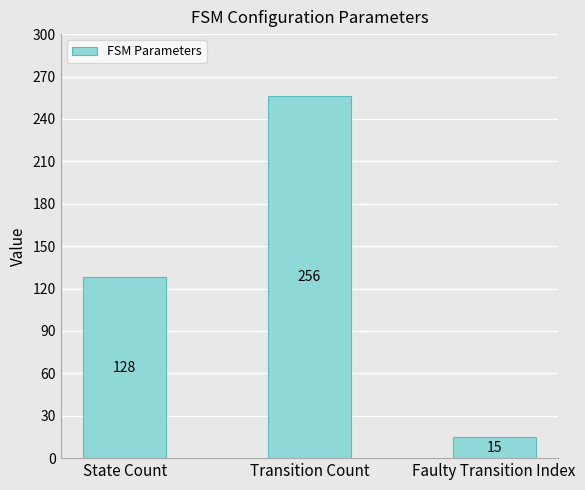

What is the label of the 3rd bar from the left?

Faulty Transition Index